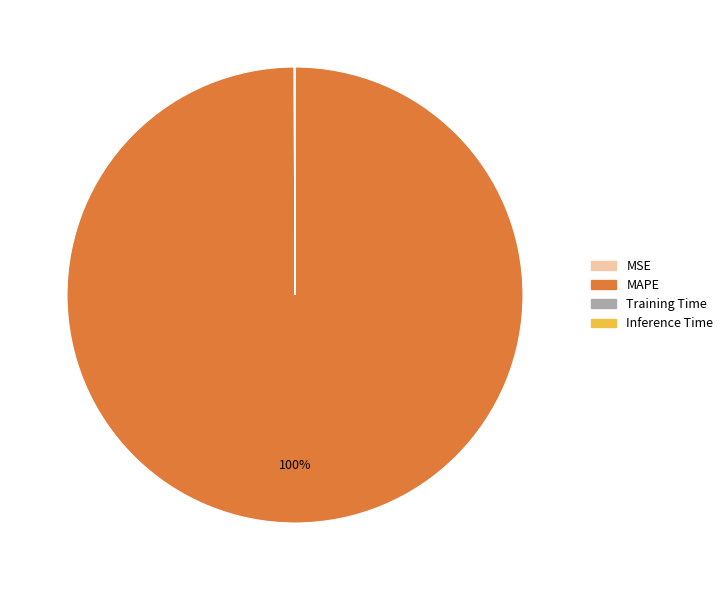

Is there a majority slice in this chart?

Yes